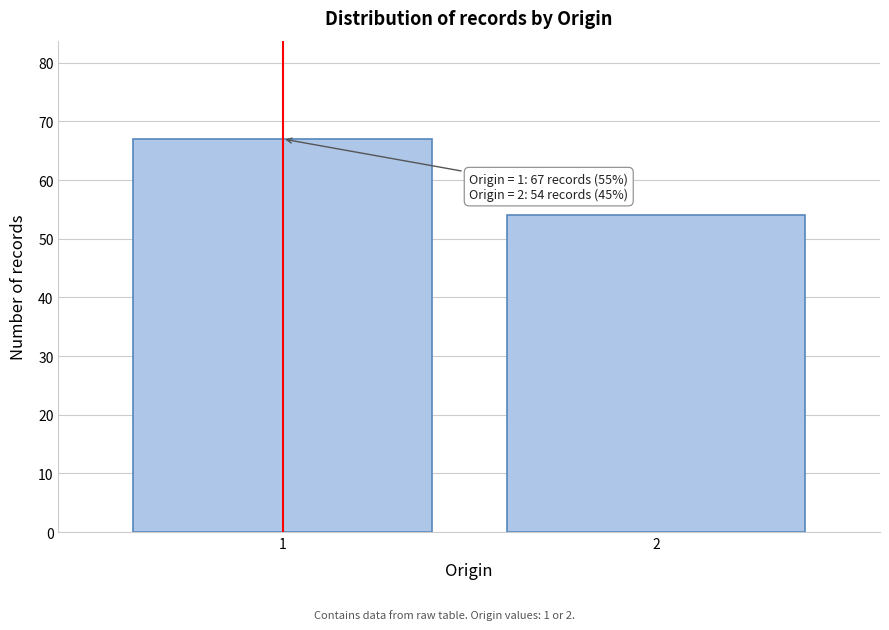

Reading left to right, extract all data points from this chart.

1=67	2=54